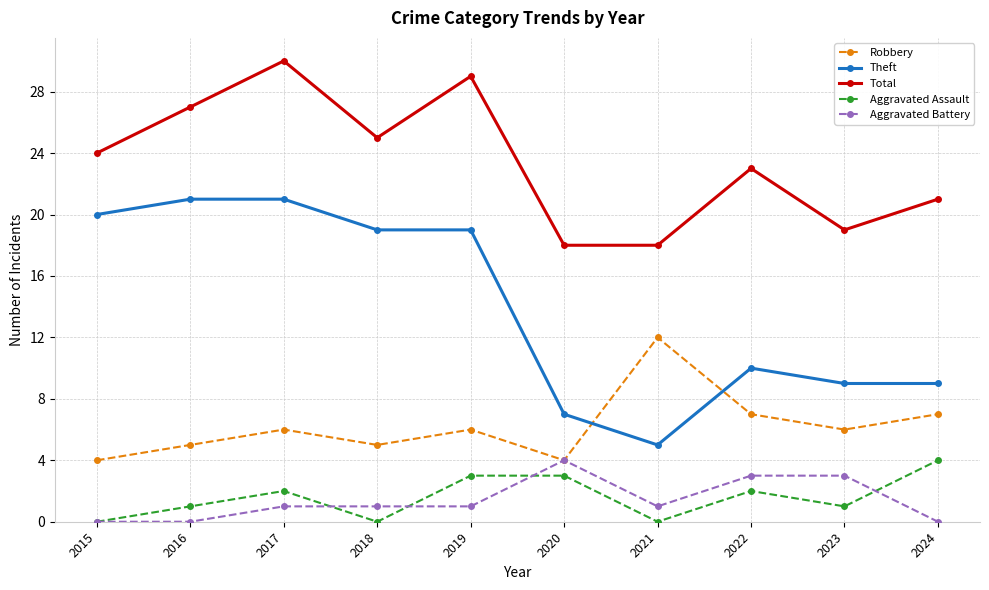

How many interior local valleys does the Robbery series have?

3